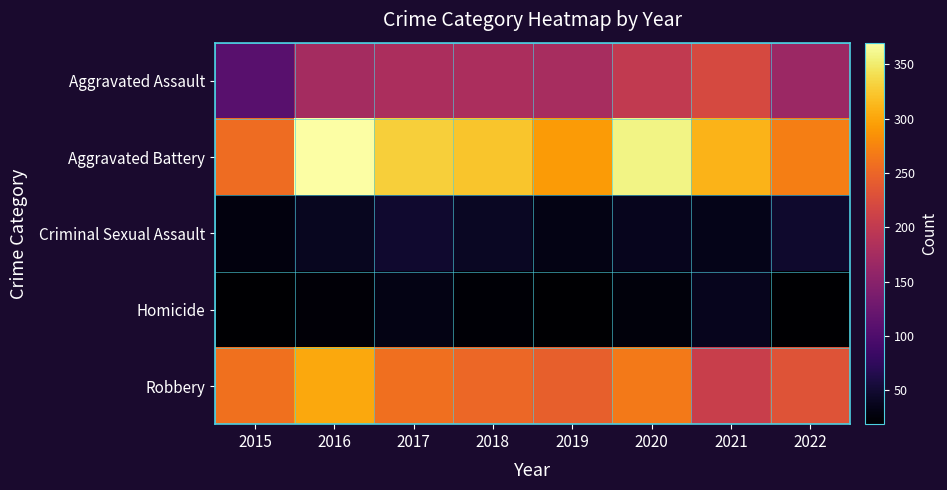

Which series has the largest total across all categories?

Aggravated Battery